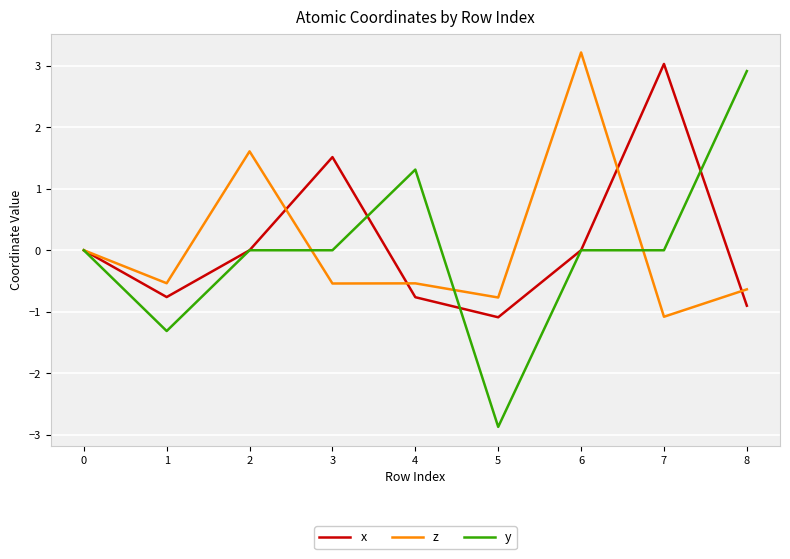

After their last crossing, which series has the higher values: z or y?

y